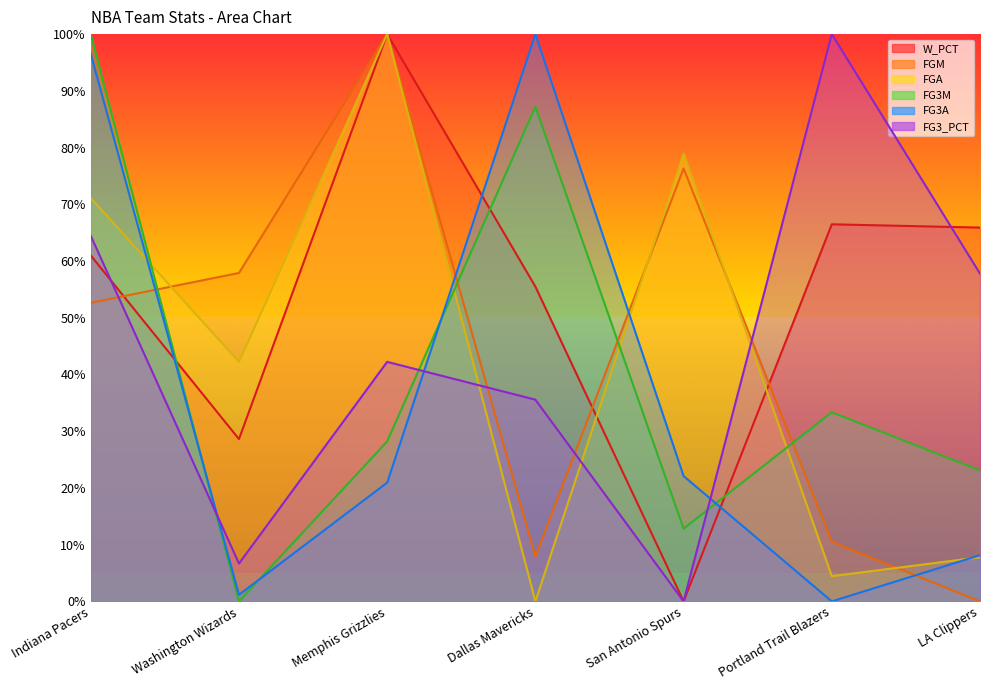

At which category does FGA reach its first local valley?

Washington Wizards